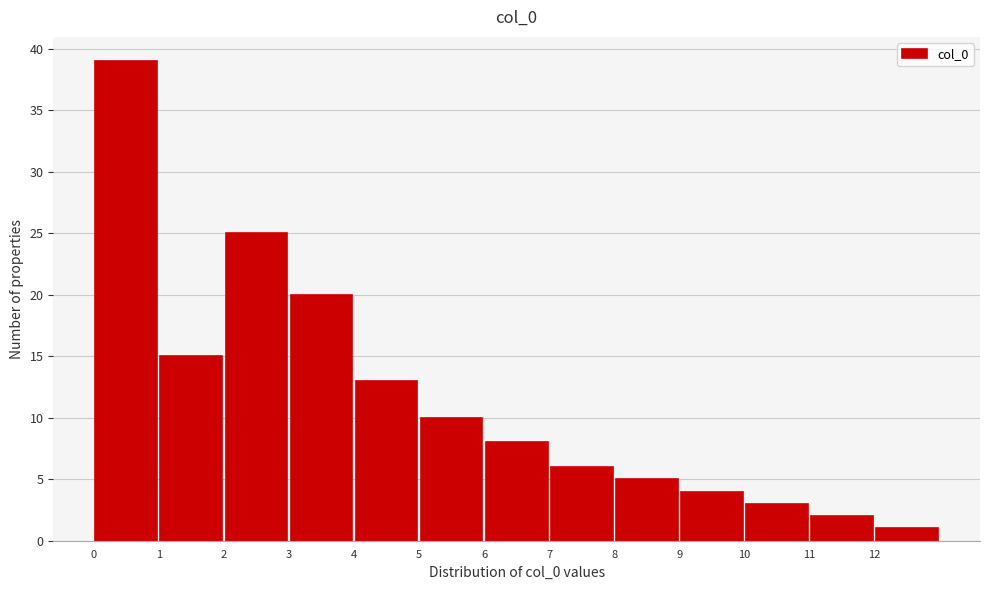

What is the height of the bar covering 12 to 13 on the x-axis? The values are not printed on the chart, so give them approximately, as read against the axis.

1